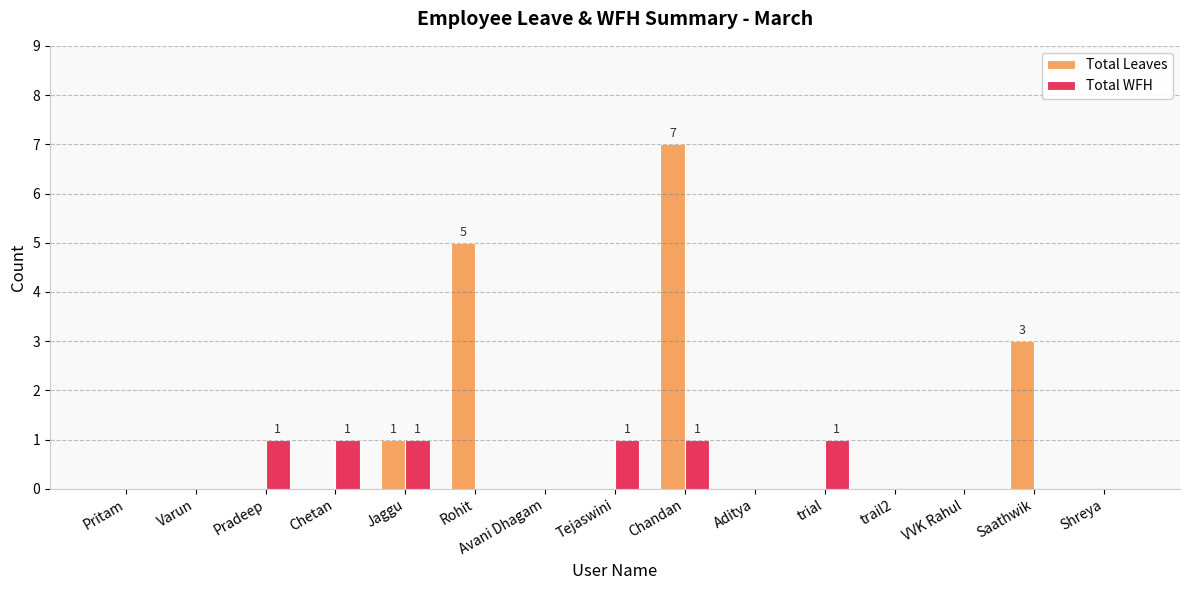

What is the sum of the Total Leaves values at Varun and Saathwik?

3